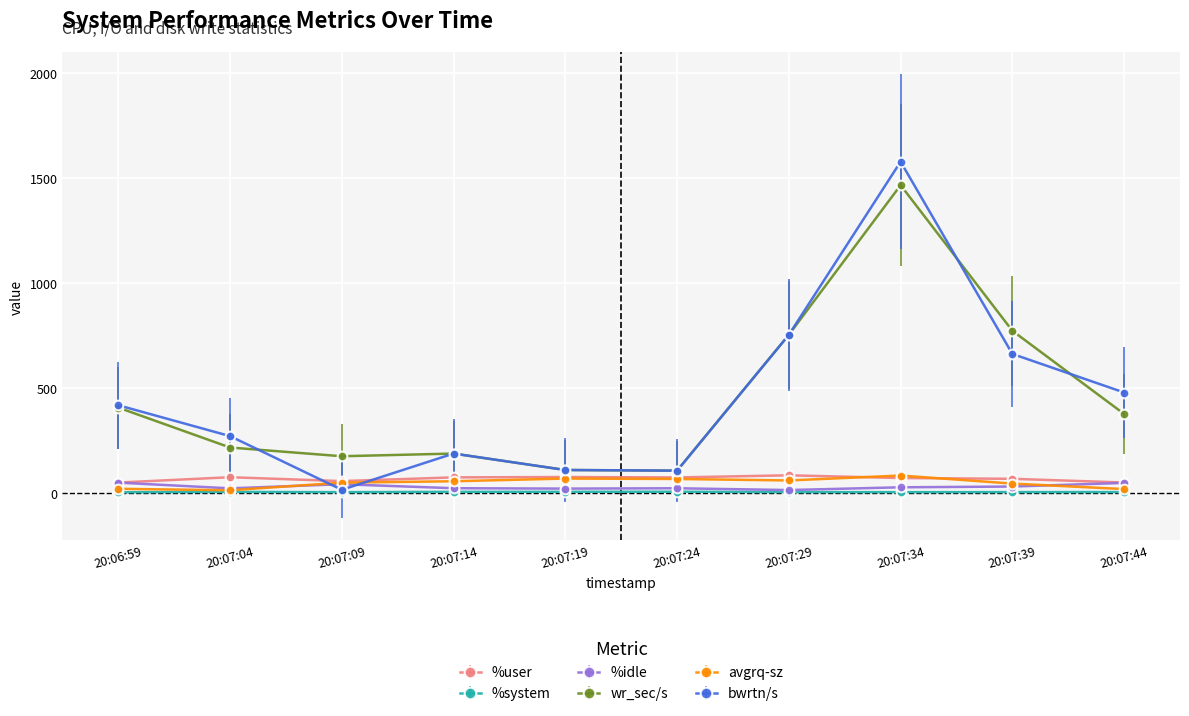

What is the sum of the %user values at 20:07:39 and 20:07:34?

137.3